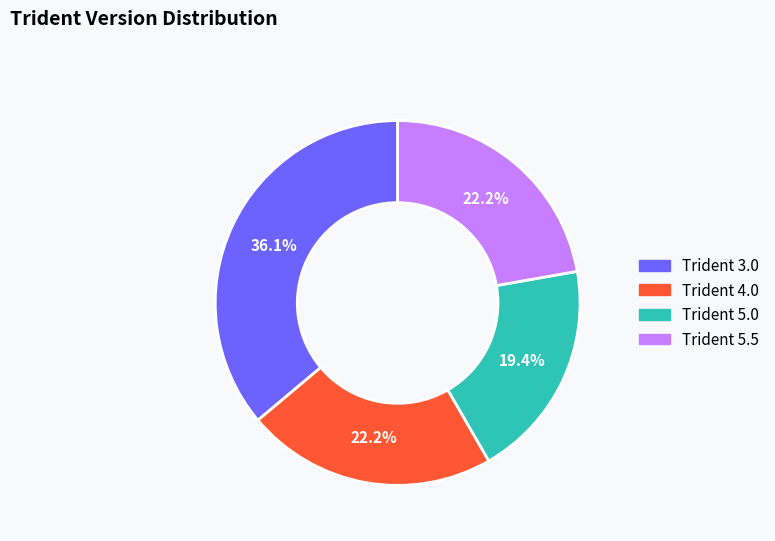

How many segments does this pie chart have?

4